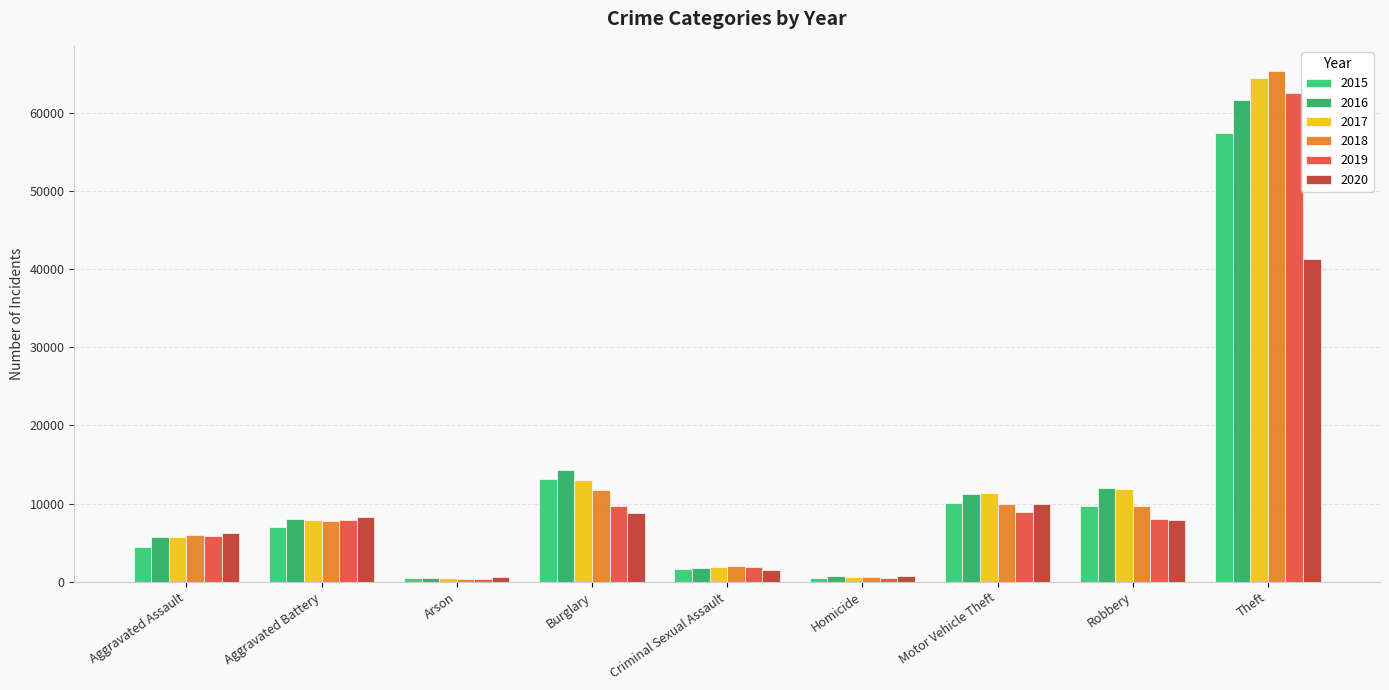

Is it true that 2019 equals 62484 at Theft?

True